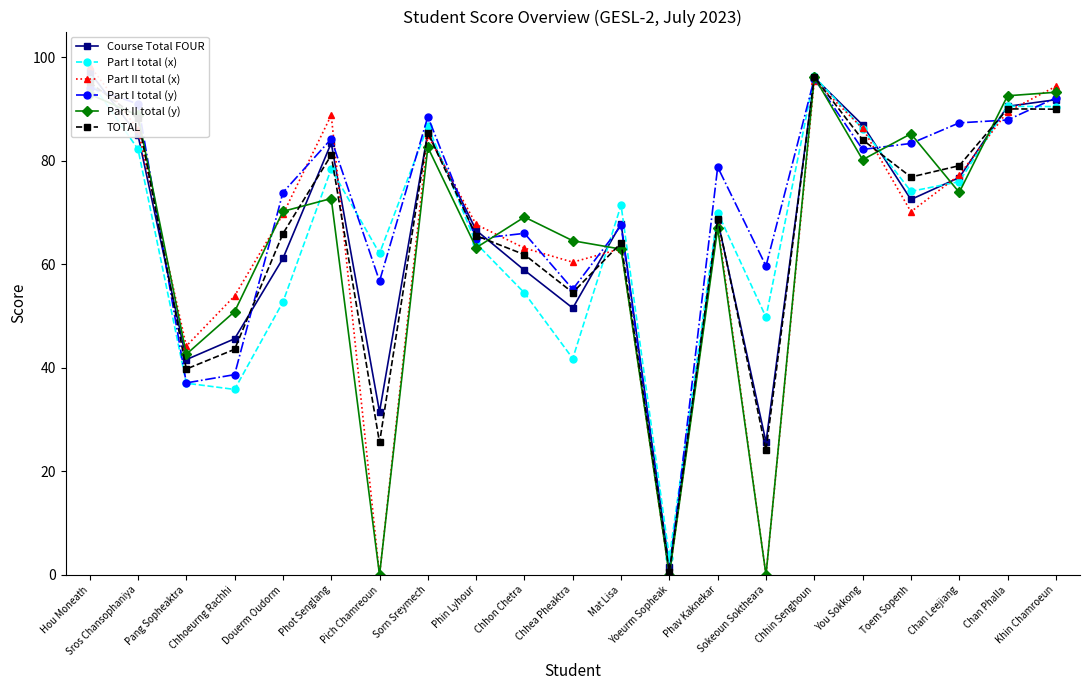

What are all the series names shown in the legend?

Course Total FOUR, Part I total (x), Part II total (x), Part I total (y), Part II total (y), TOTAL